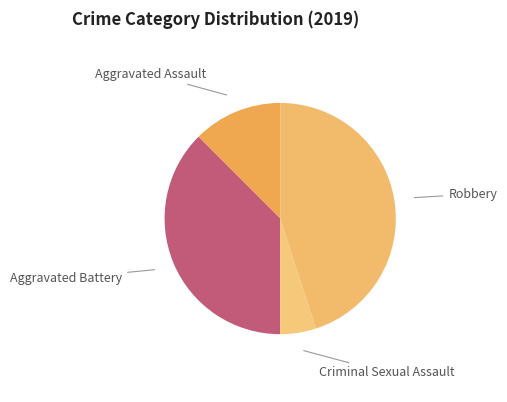

Count the number of slices in the pie.

4